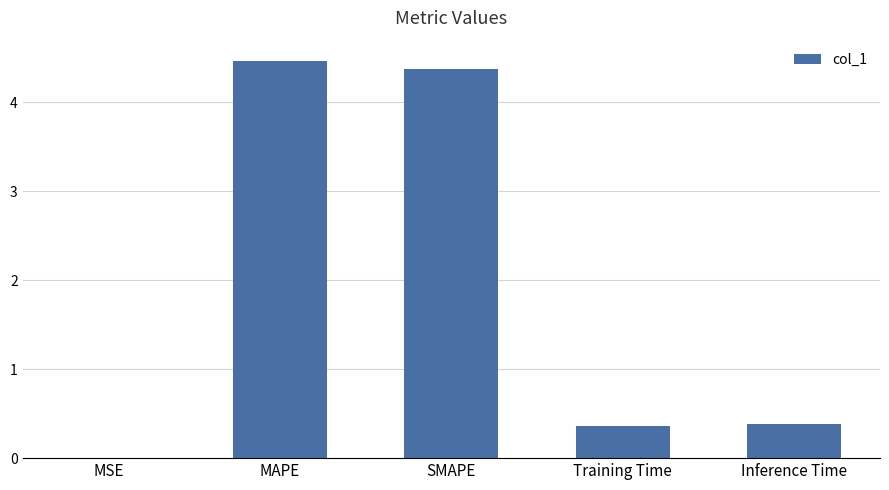

True or false: the data shows 4.4 at SMAPE.

True